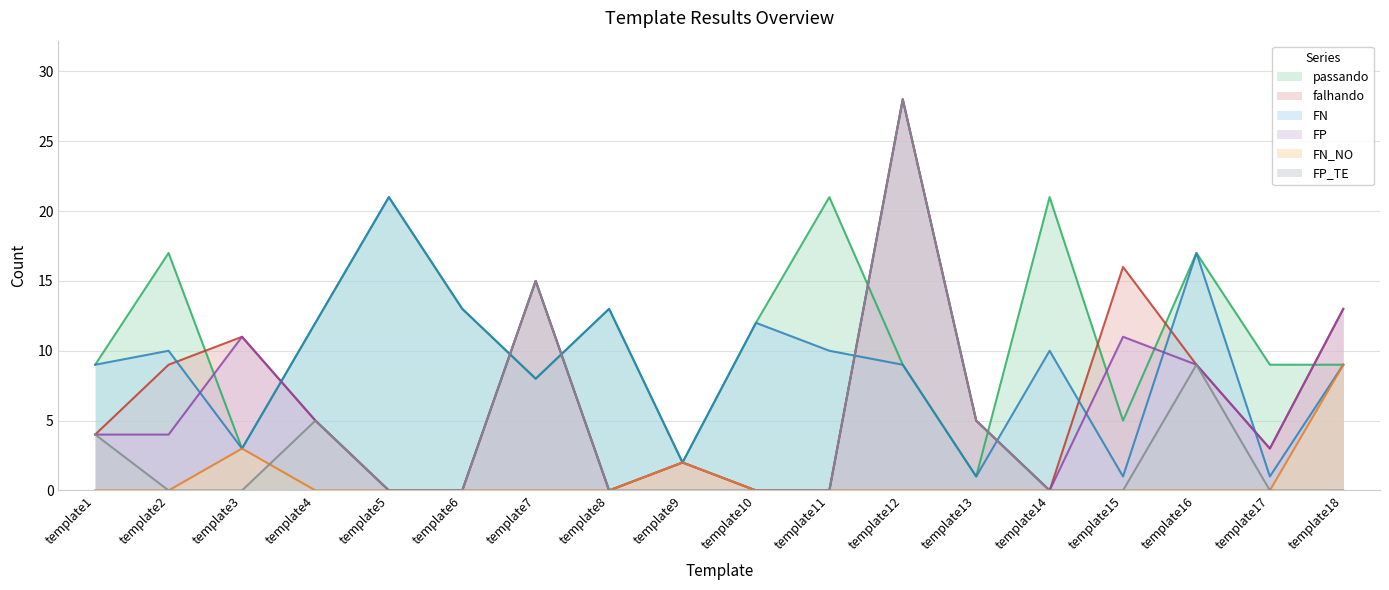

Which series changed the most between template11 and template13?

passando